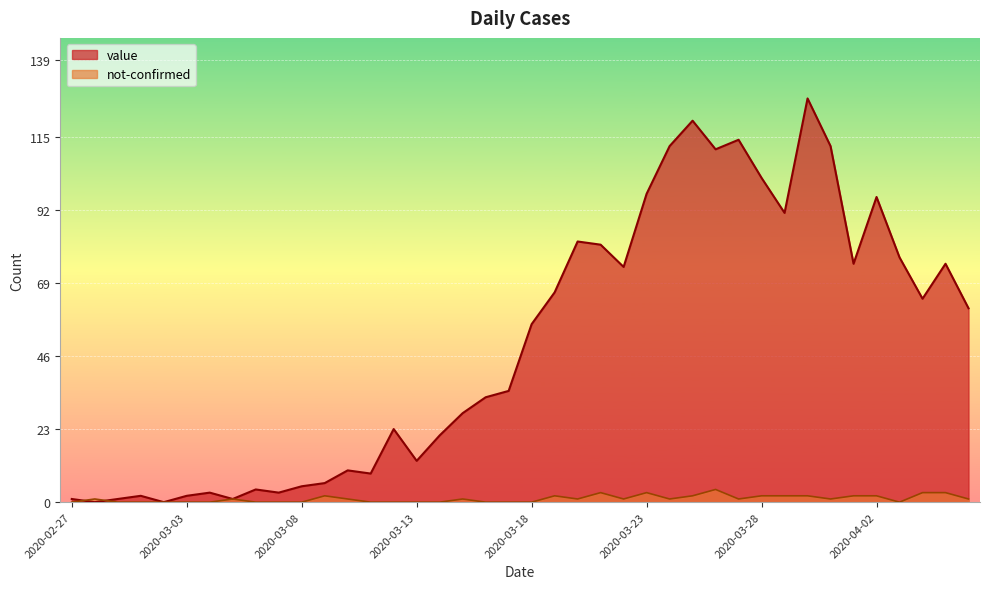

How many intersections are there between value and not-confirmed?

2